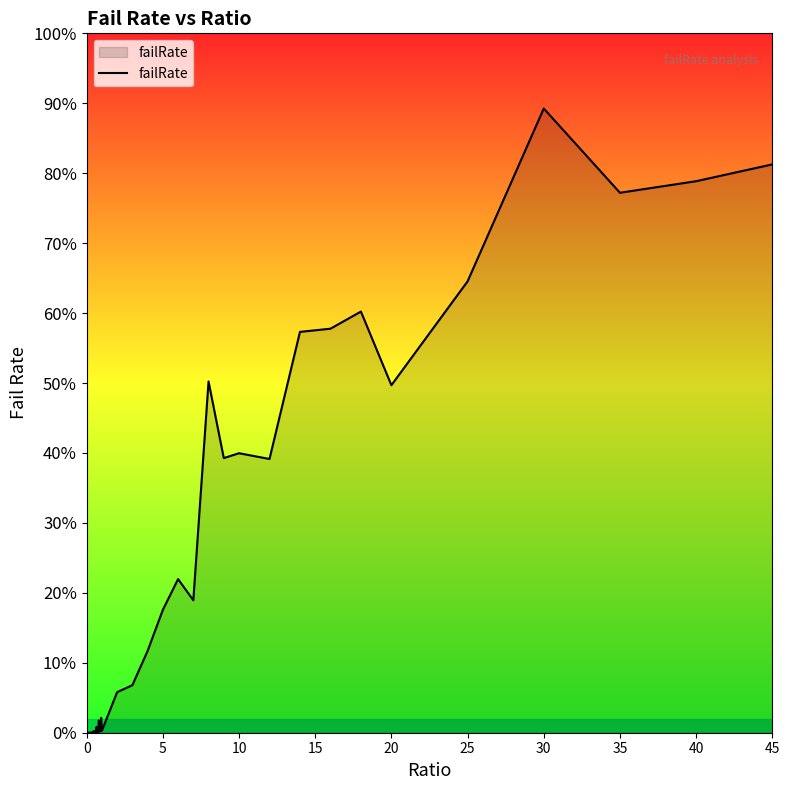

Does the chart display data point markers on the line(s)?

No